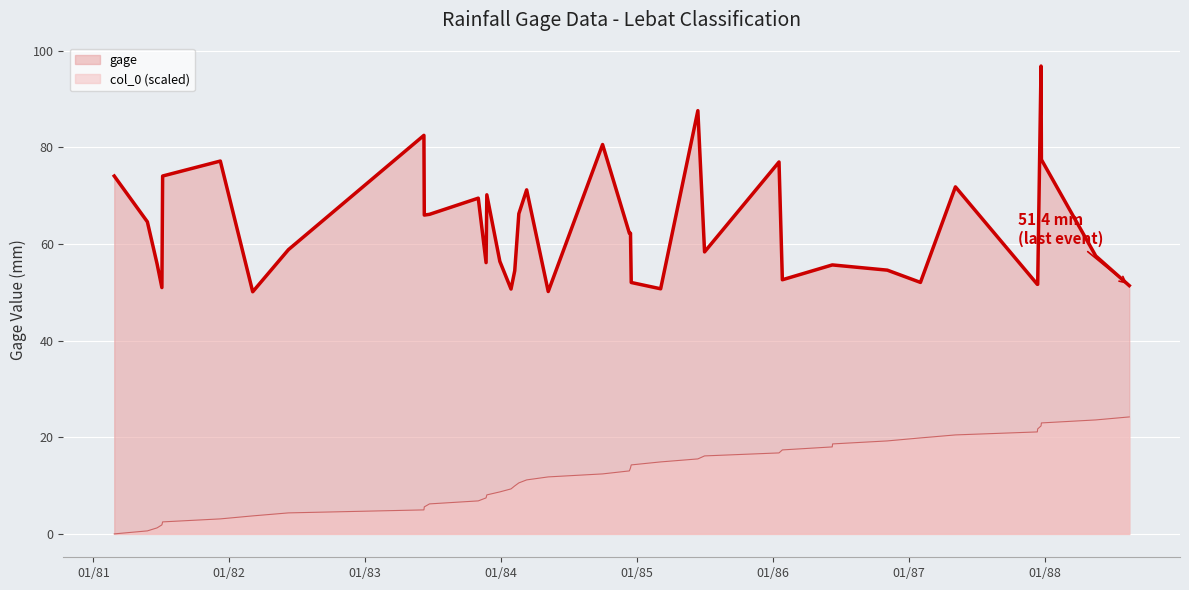

Rank the categories by gage value from highest to lowest.

1987-12-22, 1985-06-13, 1983-06-08, 1984-09-30, 1987-12-23, 1981-12-08, 1986-01-17, 1981-07-06, 1981-02-26, 1987-05-06, 1984-03-10, 1983-11-24, 1983-11-01, 1984-02-18, 1983-06-23, 1983-06-09, 1981-05-26, 1984-12-11, 1984-12-14, 1982-06-09, 1985-07-01, 1988-05-17, 1983-12-29, 1983-11-22, 1981-06-21, 1986-06-09, 1986-06-10, 1986-11-04, 1984-02-07, 1986-01-26, 1987-02-01, 1984-12-16, 1987-12-12, 1987-12-13, 1988-08-15, 1981-07-04, 1985-03-05, 1984-01-28, 1984-05-07, 1982-03-05